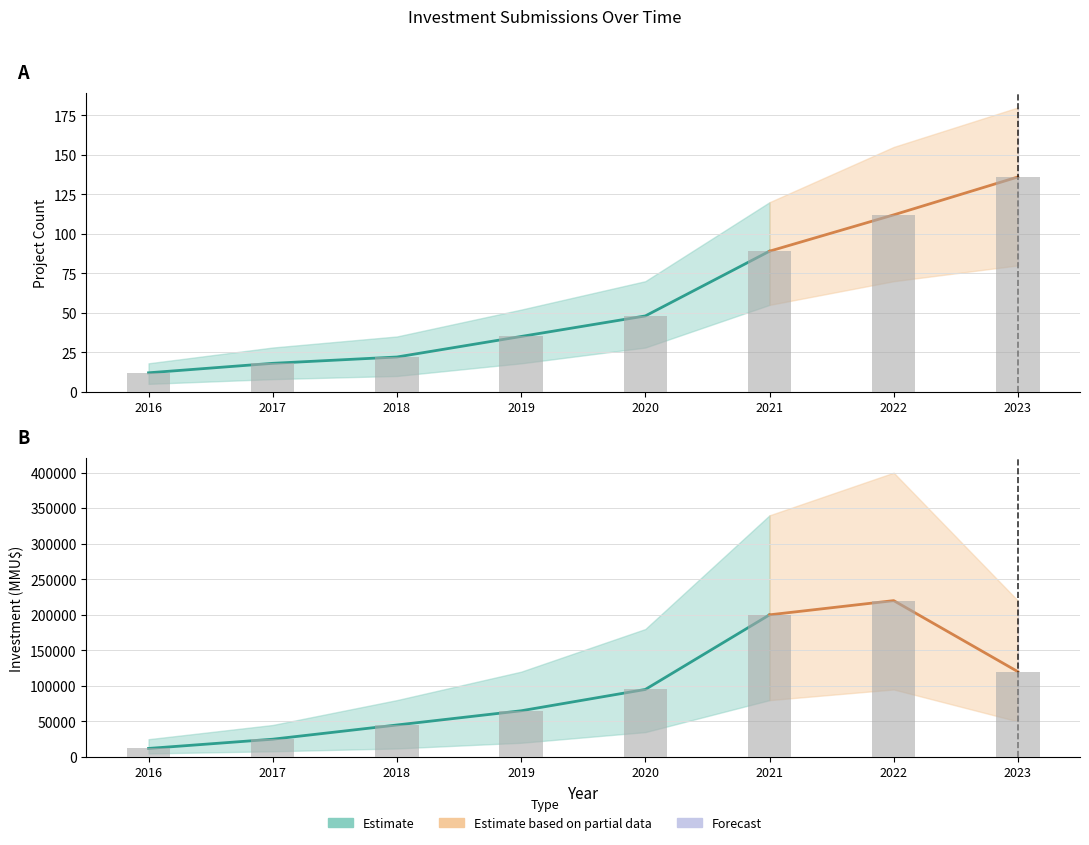

The Count series shows 7 at 2017. True or false?

False